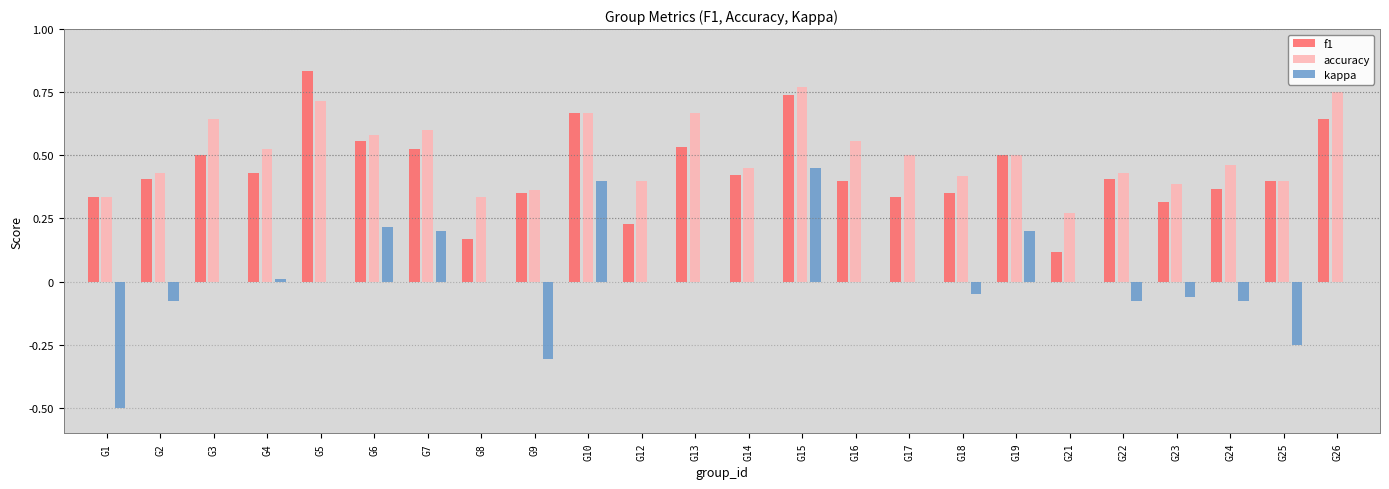

At which category is the sum across all series the highest?

G15